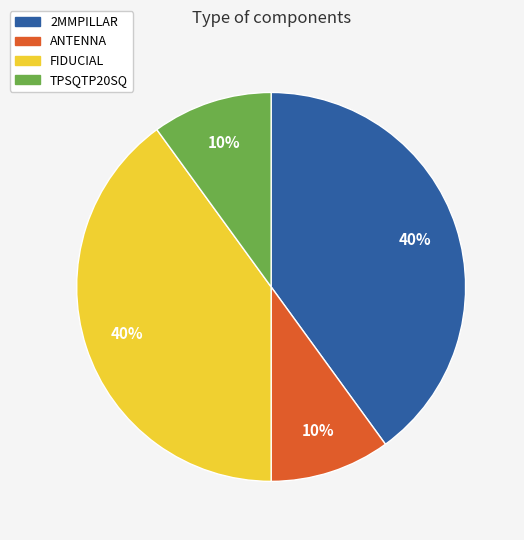

To the nearest percent, what is the difference between the largest and smallest slice percentages?

30%